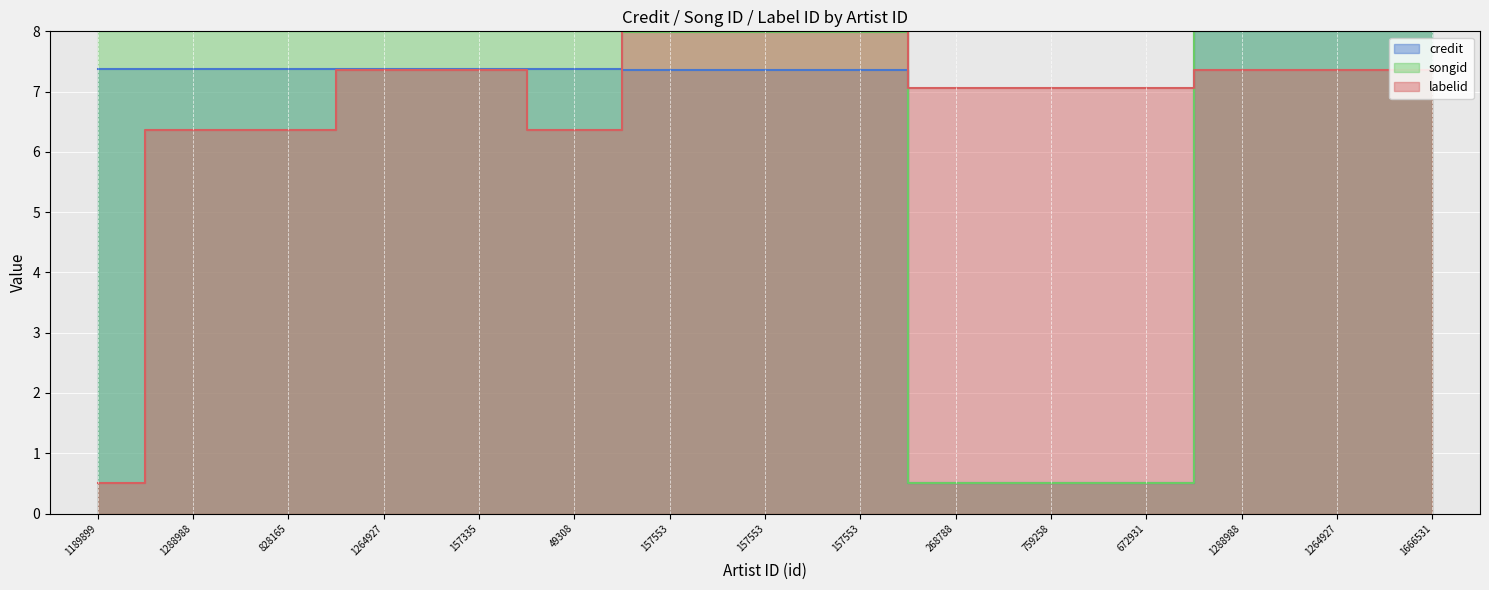

Where is the first local maximum for credit?

49308